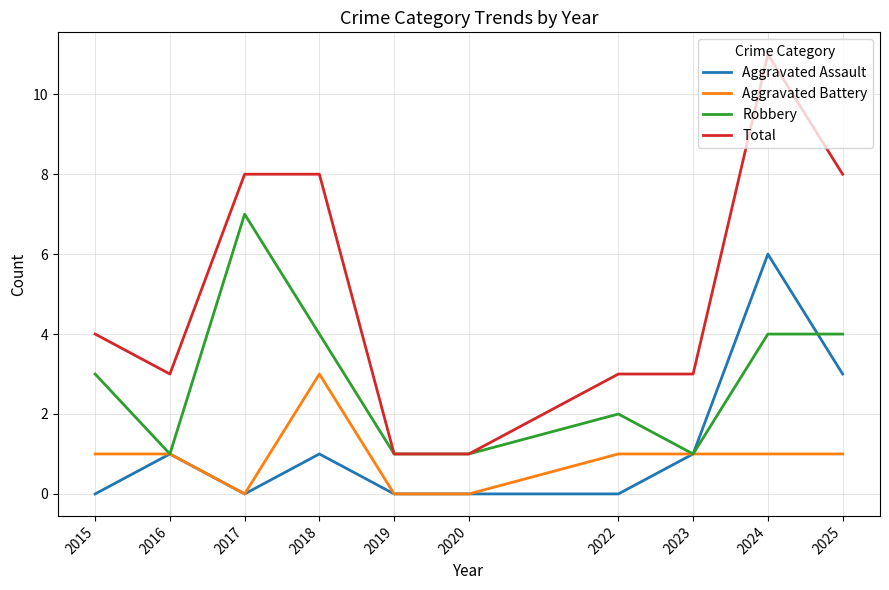

How many distinct data groups are displayed?

4